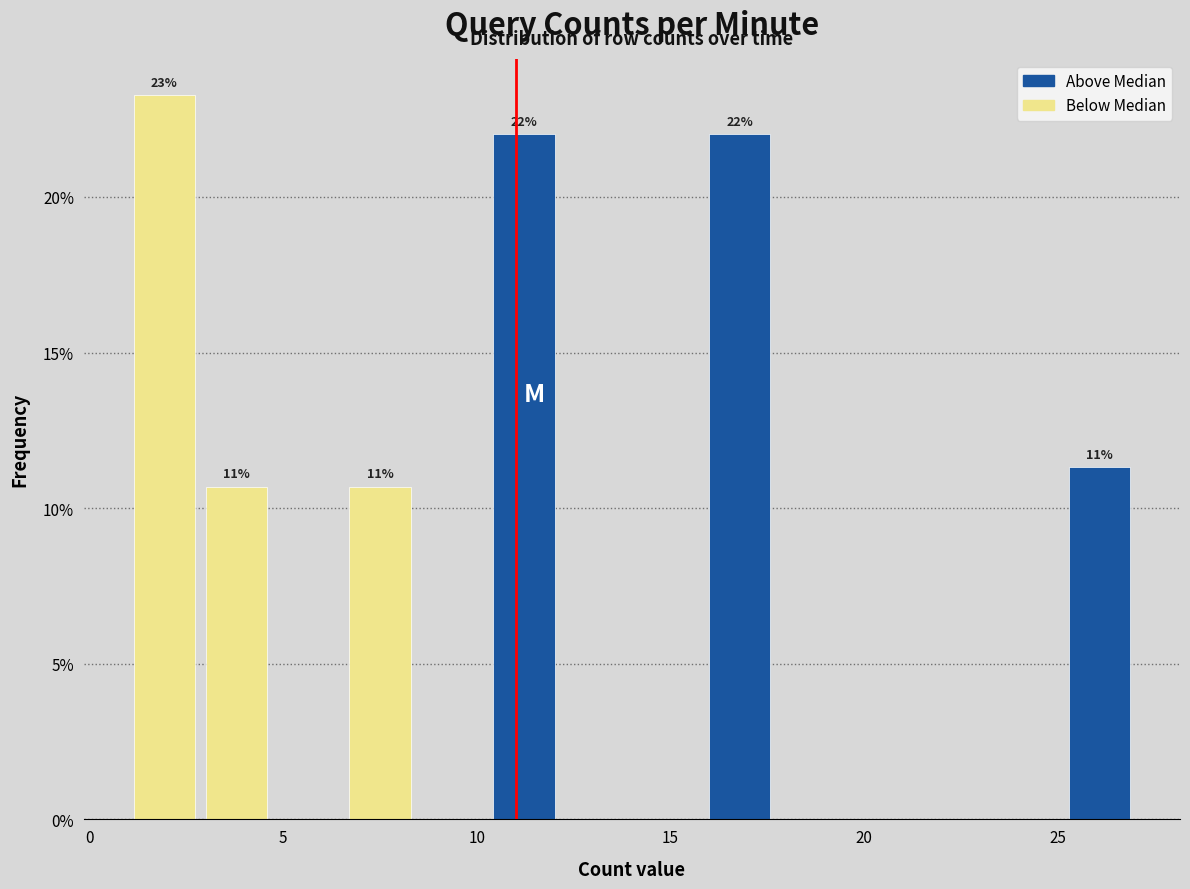

Read against the x-axis, roughly where is the centre of the tallest bar?

2.0